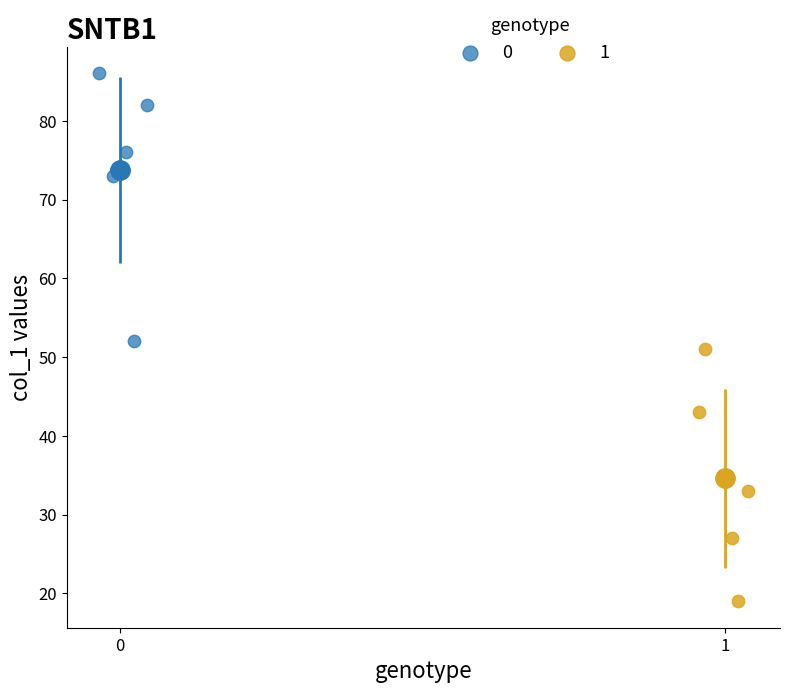

Which series has the largest Y range (max minus min)?

0